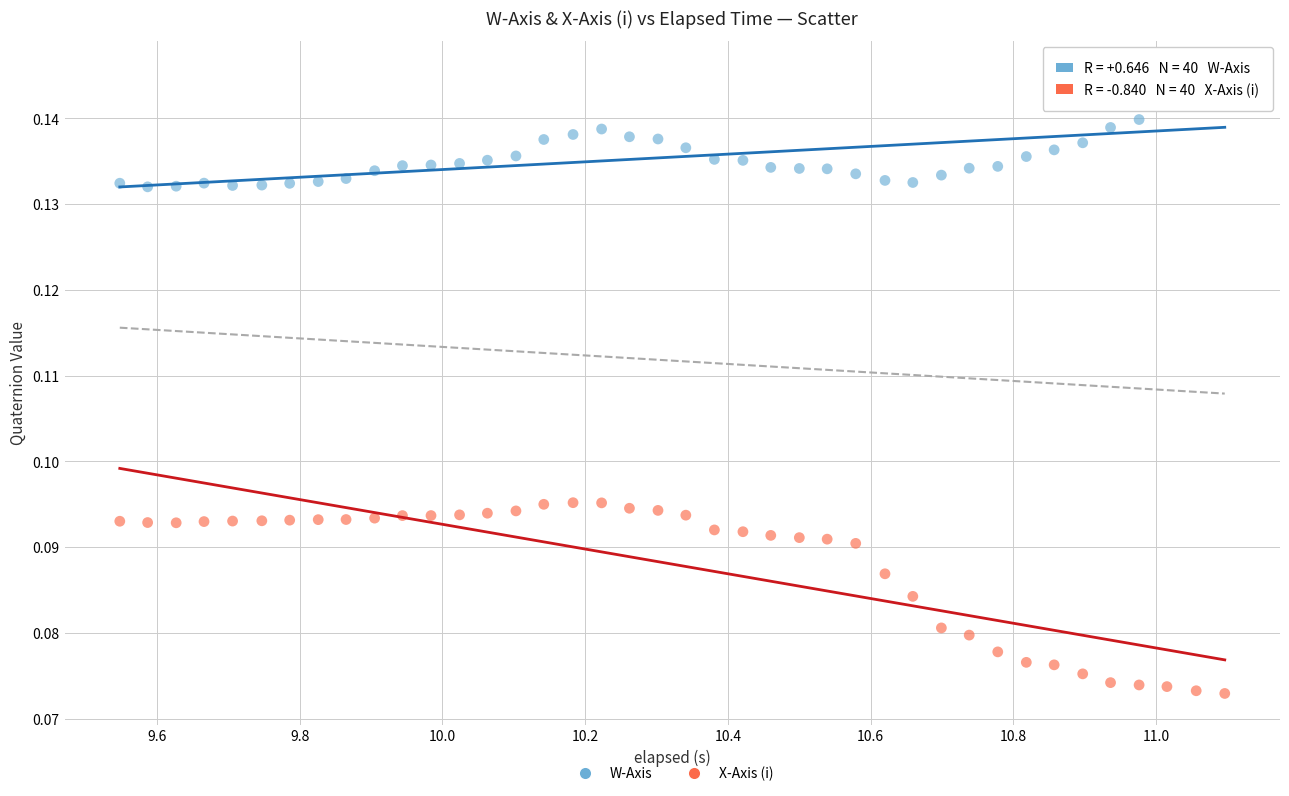

Across all data points, what is the range of X values (max minus min)?

1.5